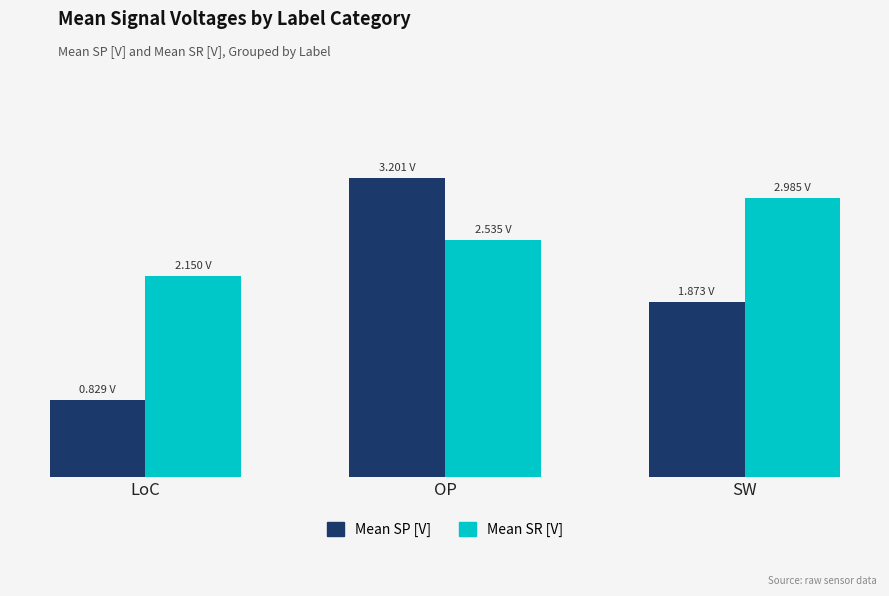

What are all the series names shown in the legend?

Mean SP [V], Mean SR [V]